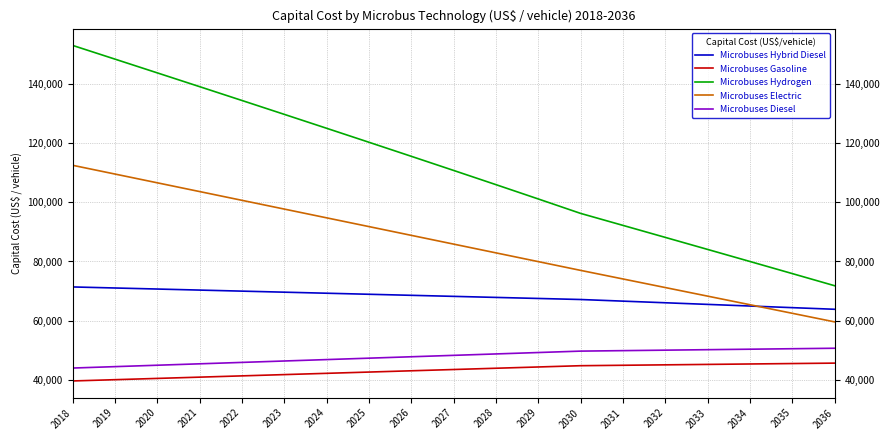

At which category does the chart reach its peak across all series?

2018